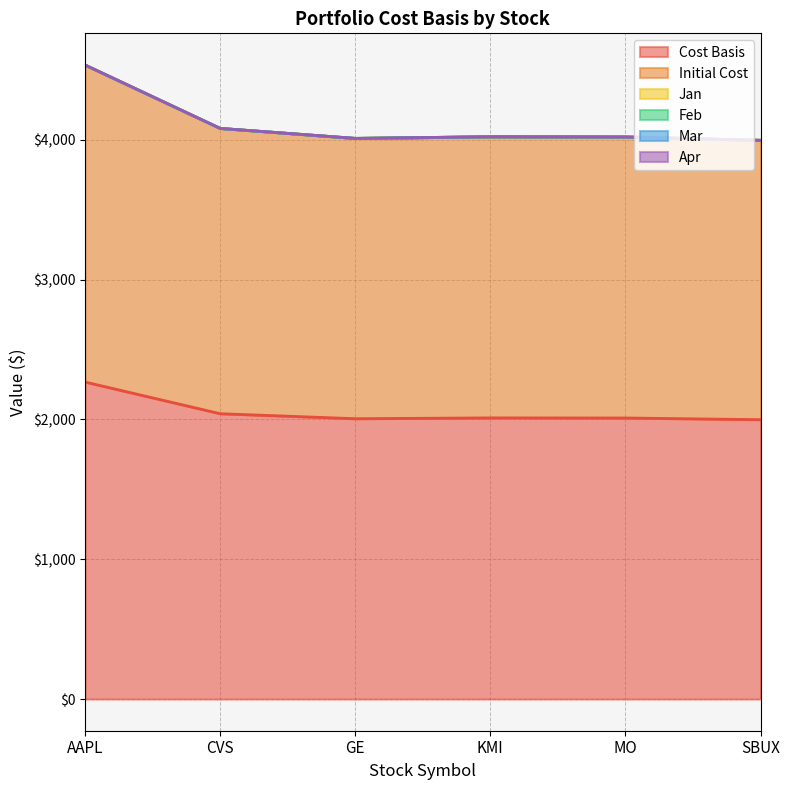

What is the label of the 4th point from the left?

KMI